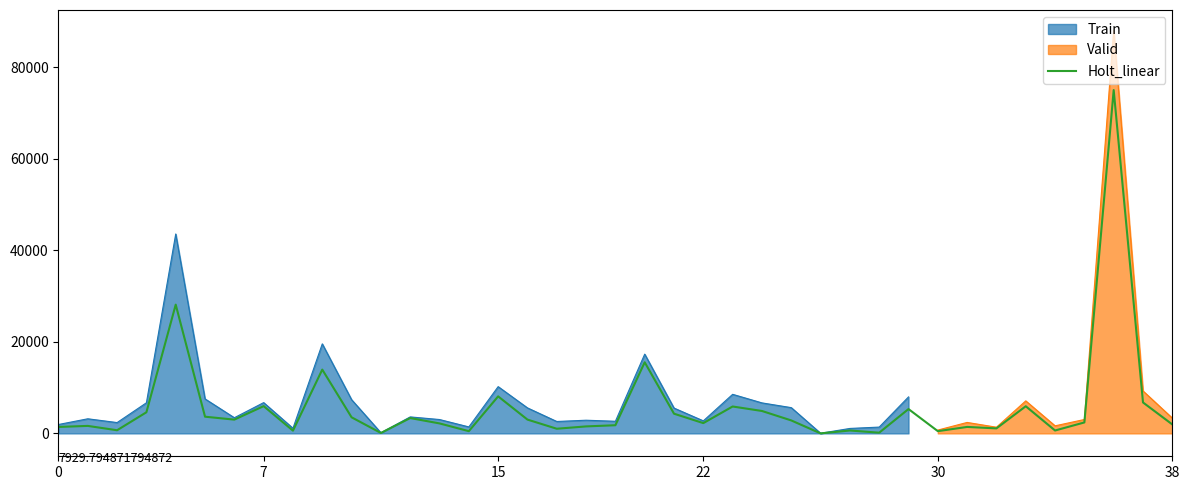

How many points are higher than both their immediate neighbors (excluding endpoints)?

13